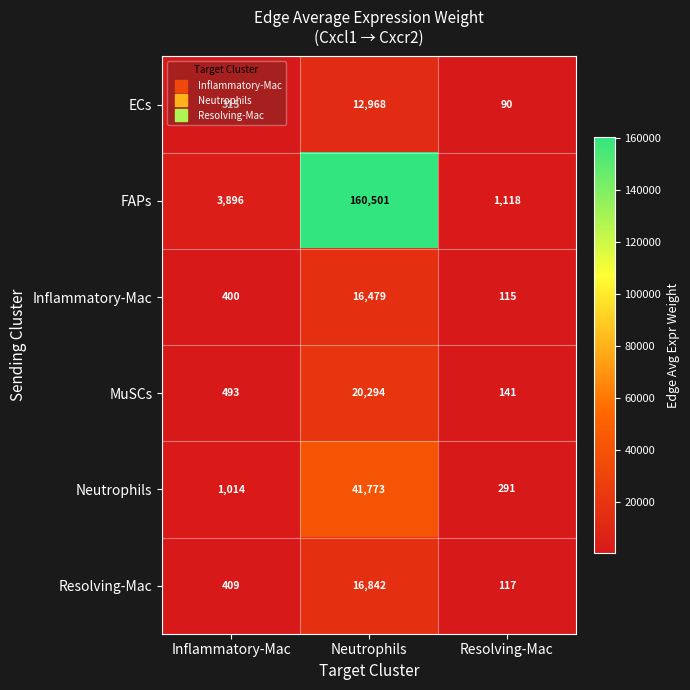

Is it true that ECs equals 160 at Resolving-Mac?

False